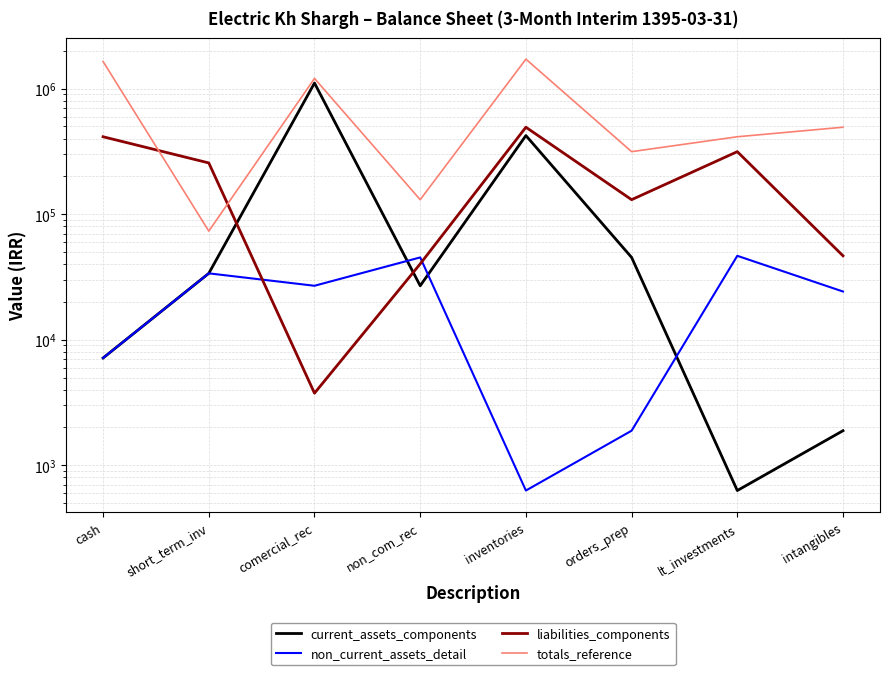

Which series ends up on top after the final intersection of liabilities_components and non_current_assets_detail?

liabilities_components